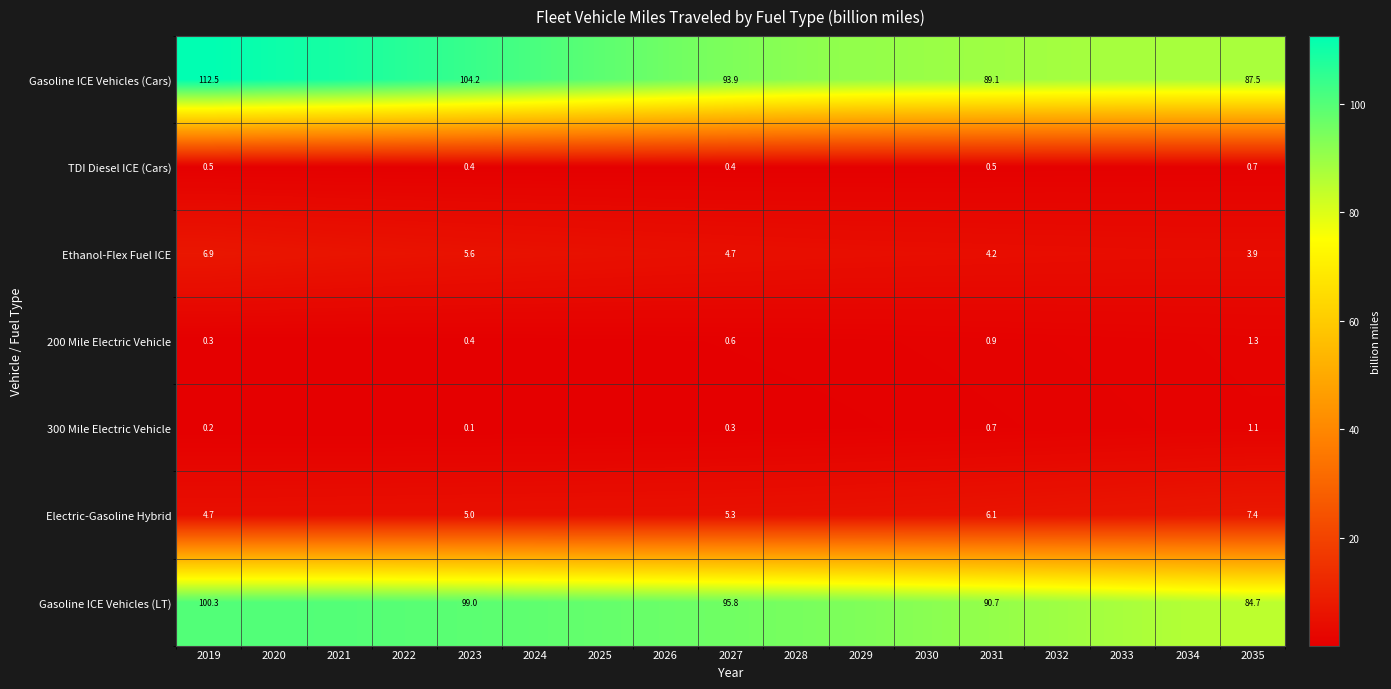

Is the value of Gasoline ICE Vehicles (Cars) at 2019 greater than the value of TDI Diesel ICE (Cars) at 2027?

Yes